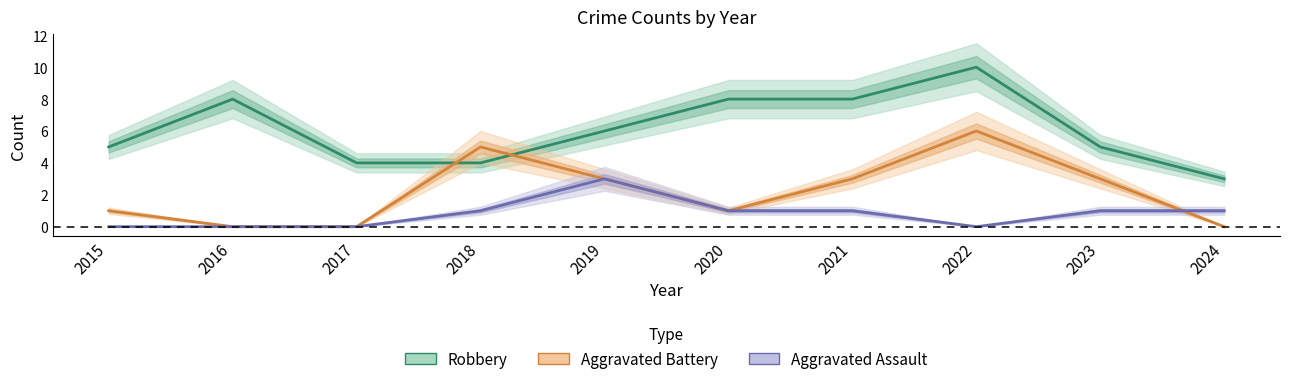

Where does the Robbery series first go above 6?

2016